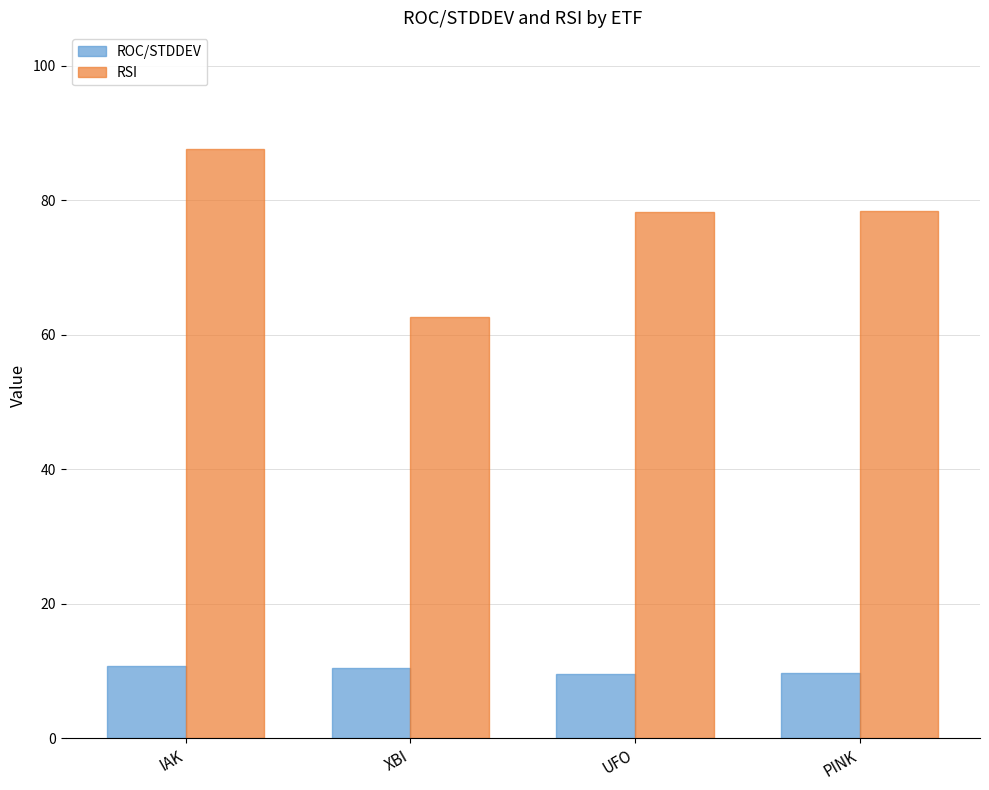

Is the value of RSI at UFO greater than the value of ROC/STDDEV at PINK?

Yes